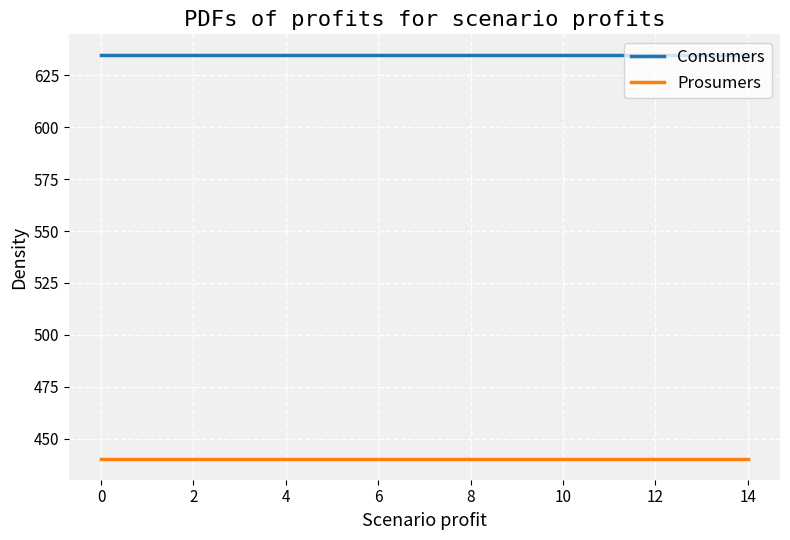

List the series in order of their overall mean, lowest first.

Prosumers, Consumers